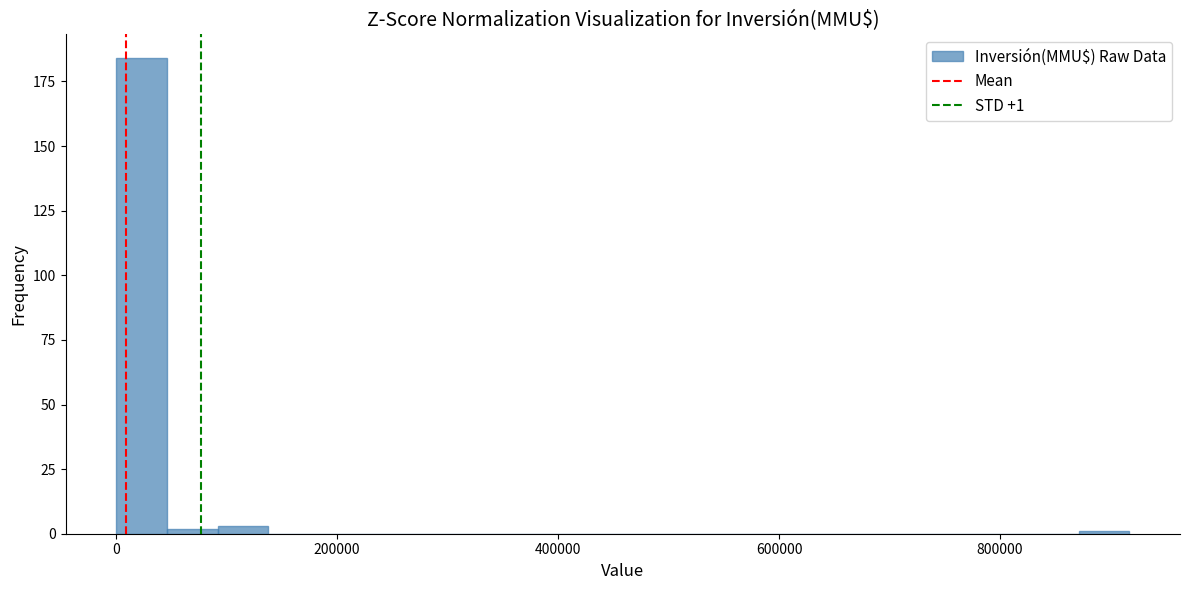

Read against the x-axis, roughly where is the centre of the tallest bar?

20000